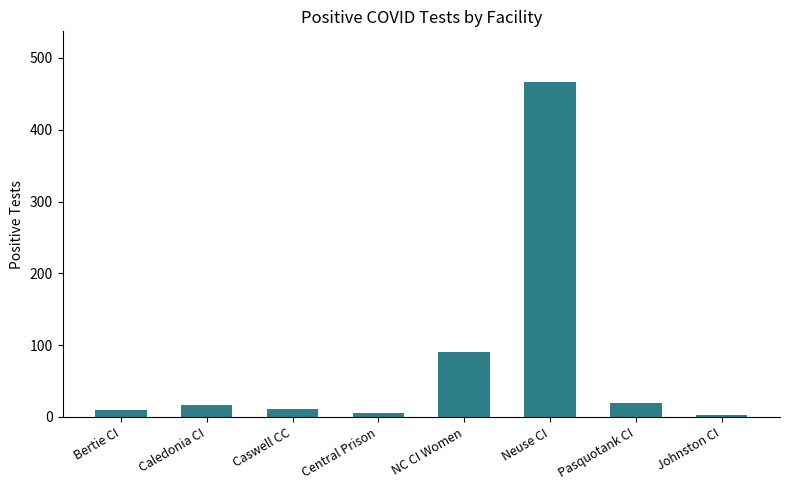

What is the difference between the second highest and minimum values?

88